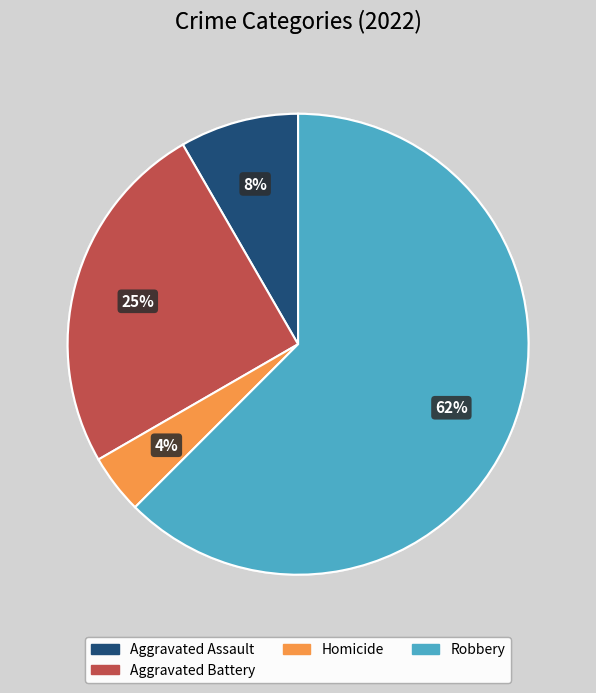

Does any single category account for the majority?

Yes